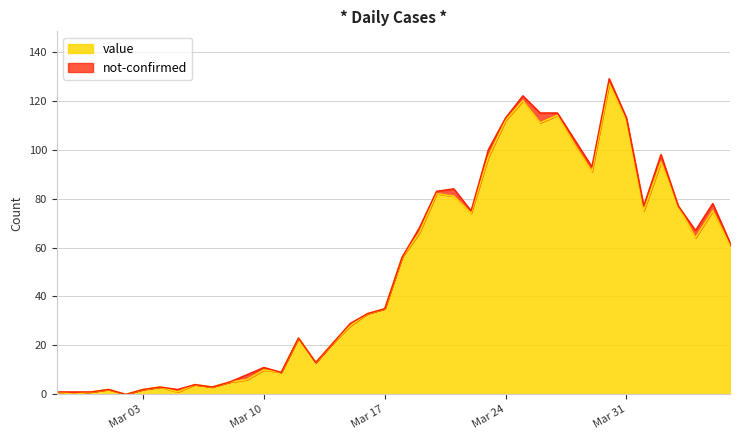

Which has a higher value, 2020-03-08 or 2020-03-14?

2020-03-14